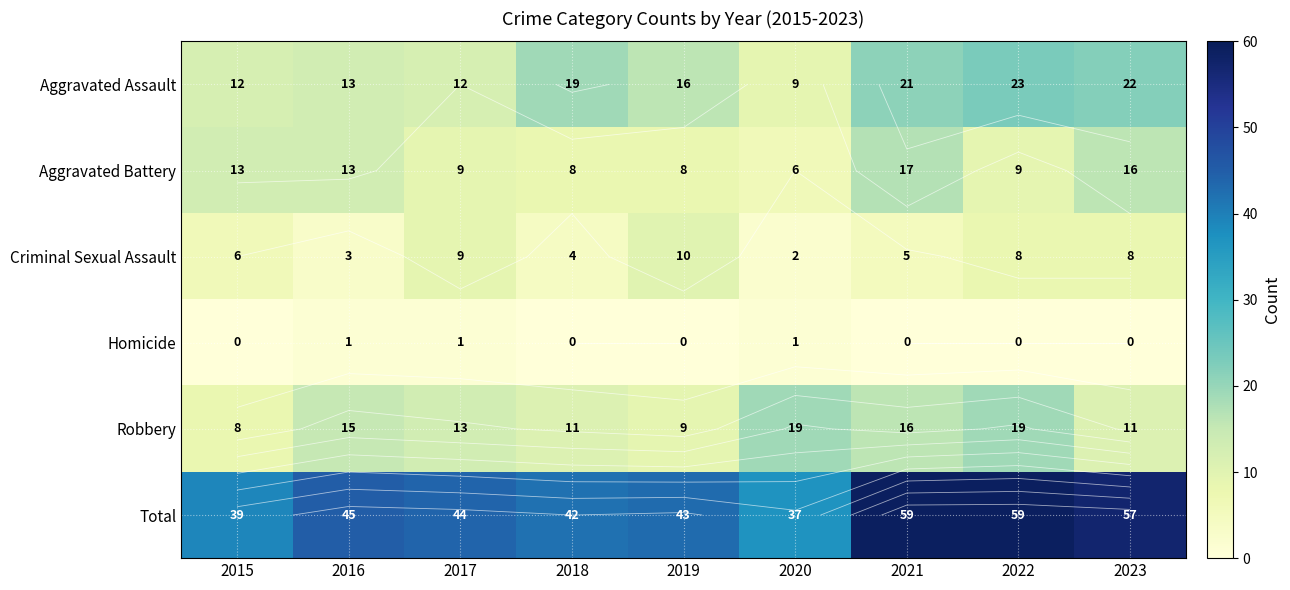

What is the maximum value for Aggravated Assault?

23